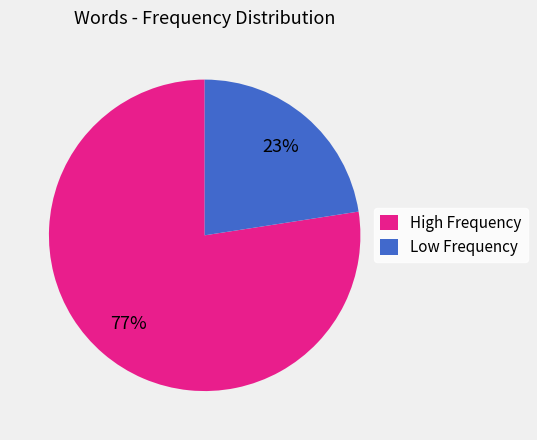

Do Low Frequency and High Frequency together represent more than half of the pie?

Yes